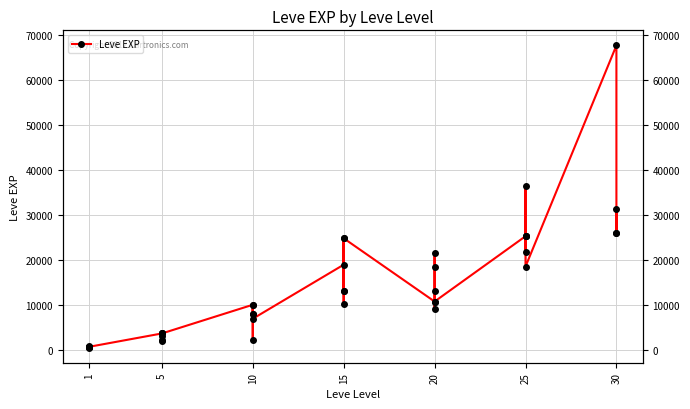

What is the maximum value shown in the chart?

67730